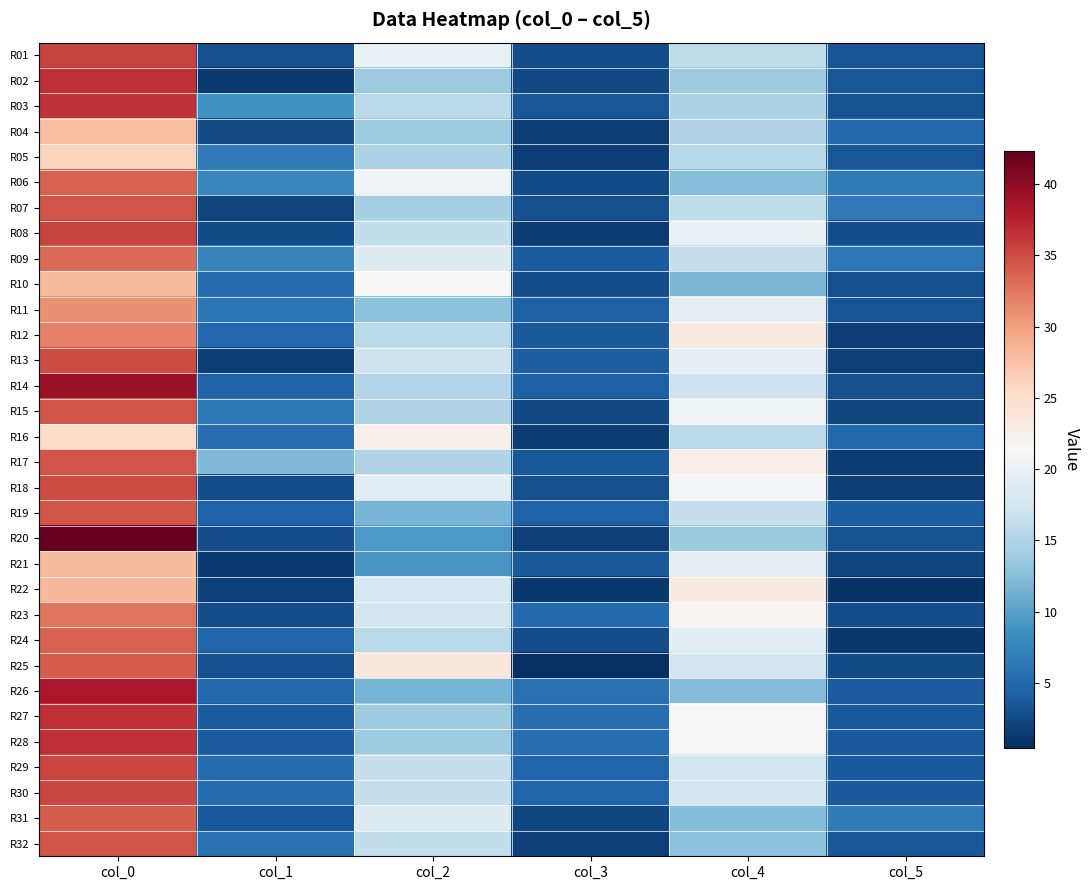

Between col_5 and col_4, which is larger?

col_4